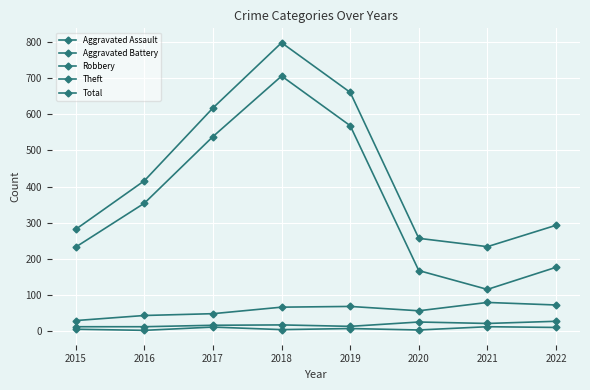

Between 2017 and 2020, which series saw the biggest shift?

Theft